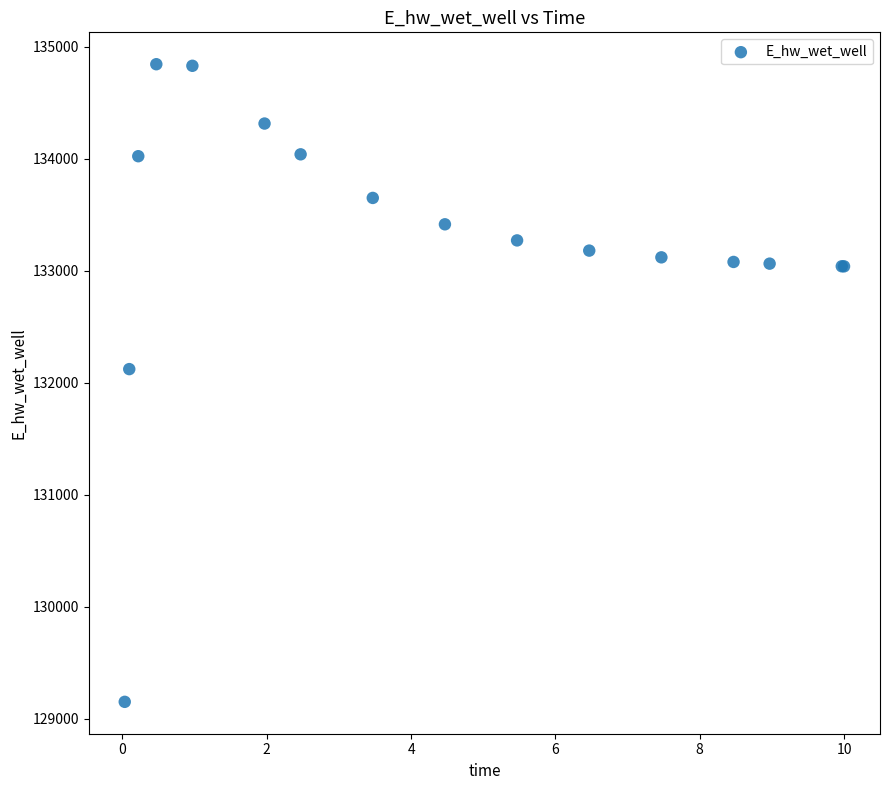

What Y value in the scatter plot is closest to 131998?

132123.1